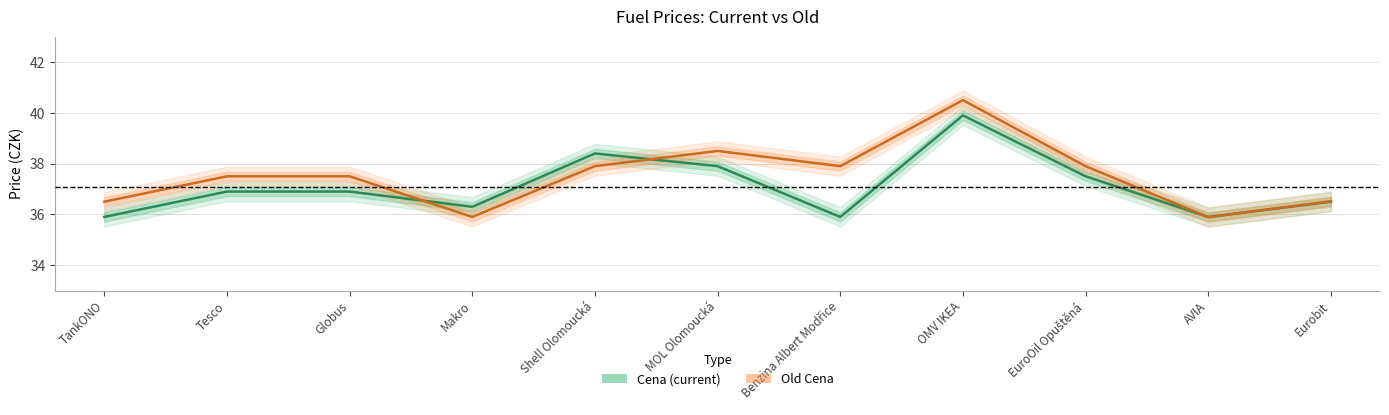

What position from the right is EuroOil Opuštěná?

3